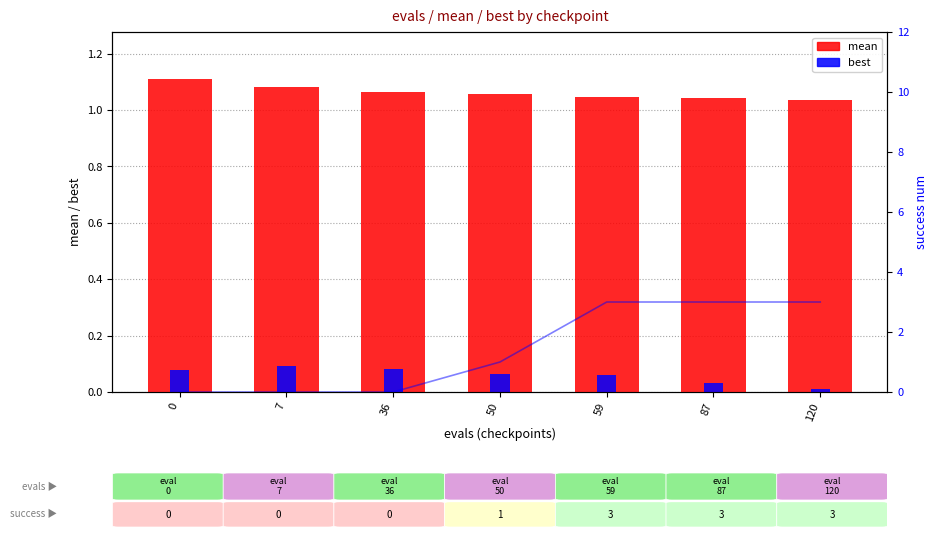

The value of best at 59 is 0.1. True or false?

True